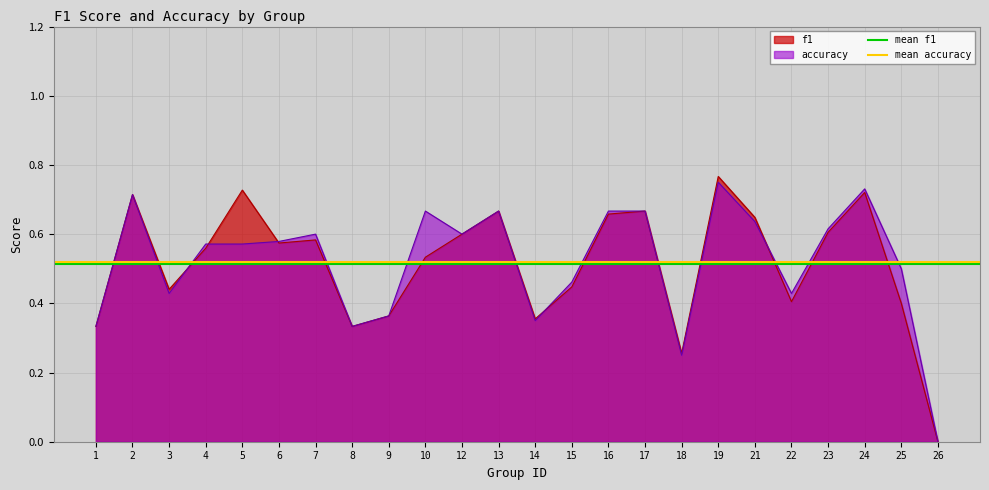

The f1 series shows 0.6 at 12. True or false?

True